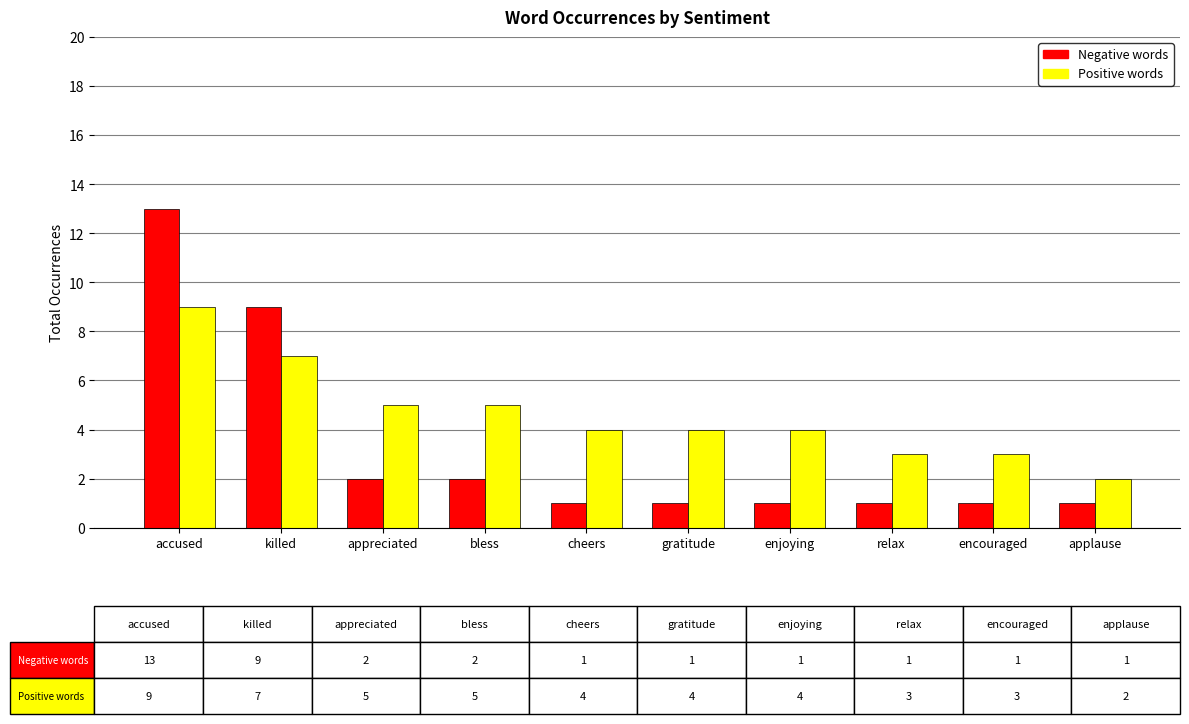

Is it true that Negative words equals 2 at bless?

True